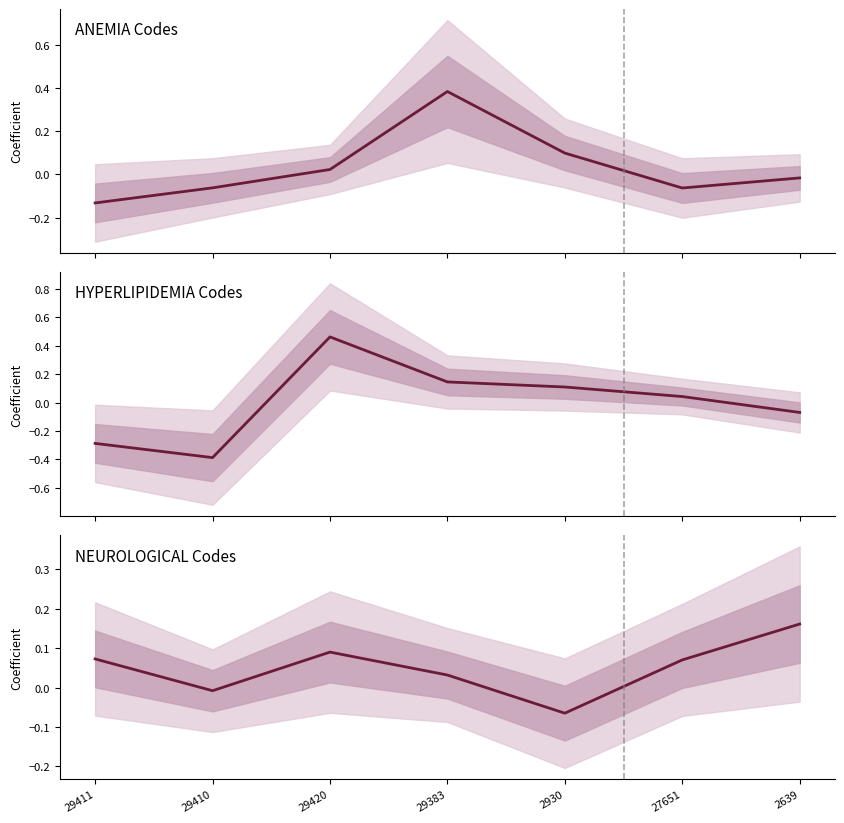

Where do NEUROLOGICAL and HYPERLIPIDEMIA first cross each other?

29410 and 29420